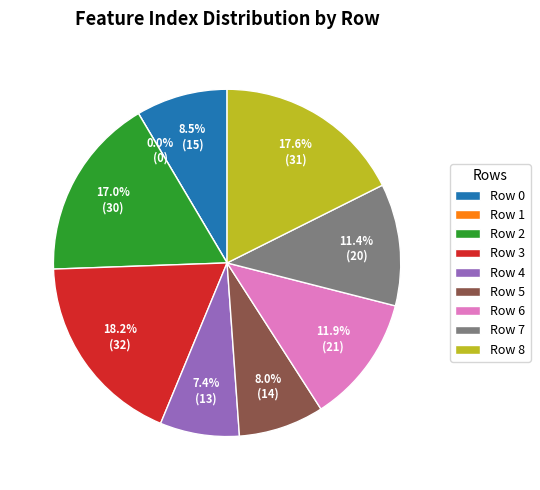

The Row 6 slice represents 12% of the pie. True or false?

True